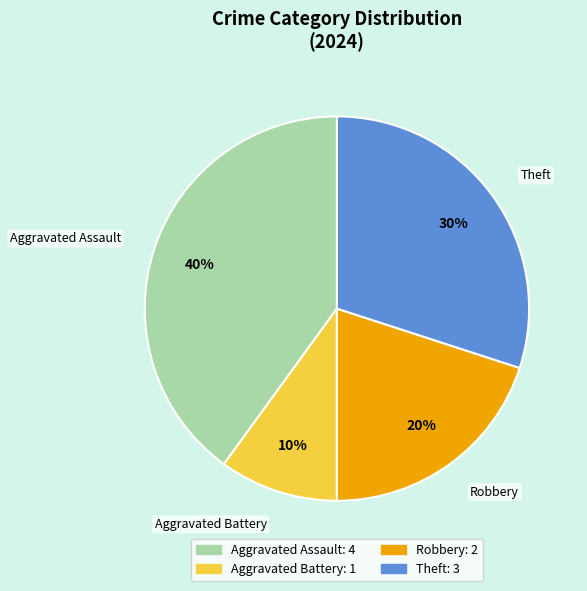

How many segments does this pie chart have?

4